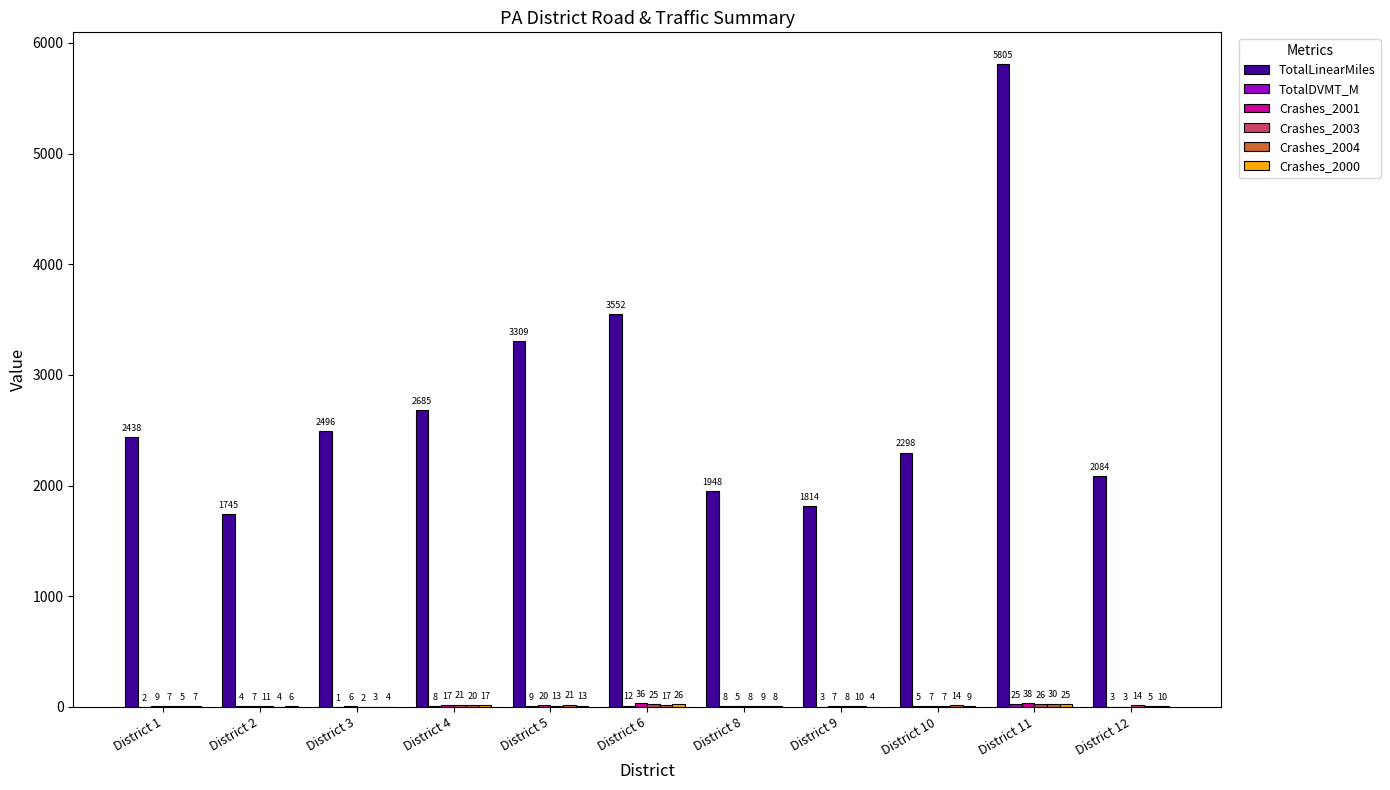

The value of TotalLinearMiles at District 12 is 1047.6. True or false?

False